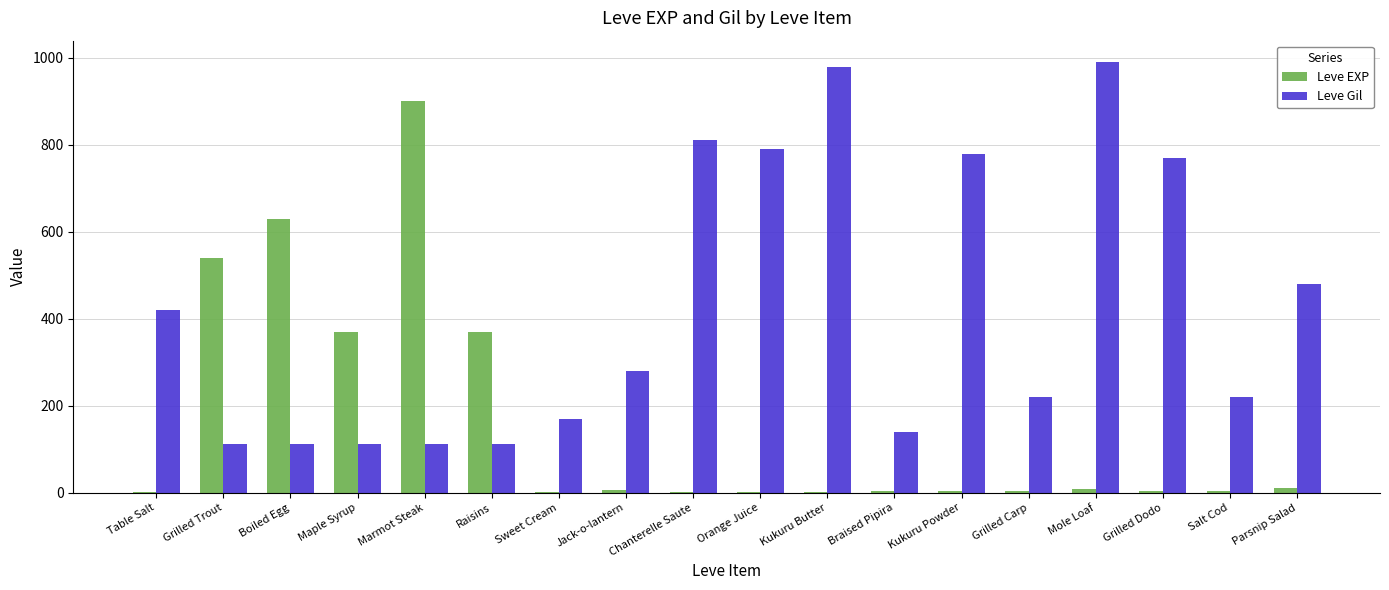

Which series has the largest total across all categories?

Leve Gil